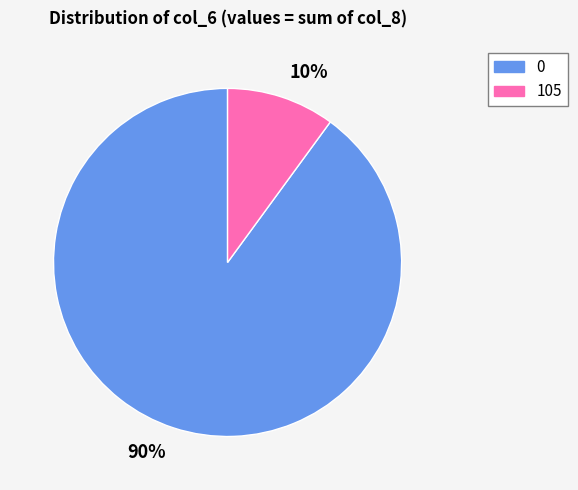

To the nearest percent, what is the average slice percentage?

50%